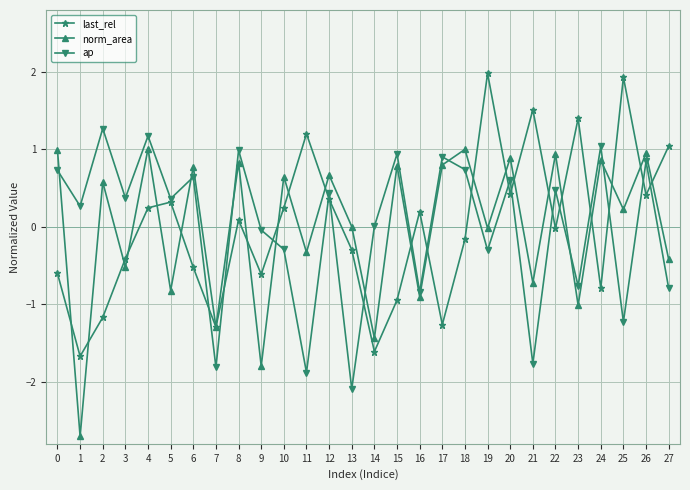

After their last crossing, which series has the higher values: norm_area or ap?

norm_area